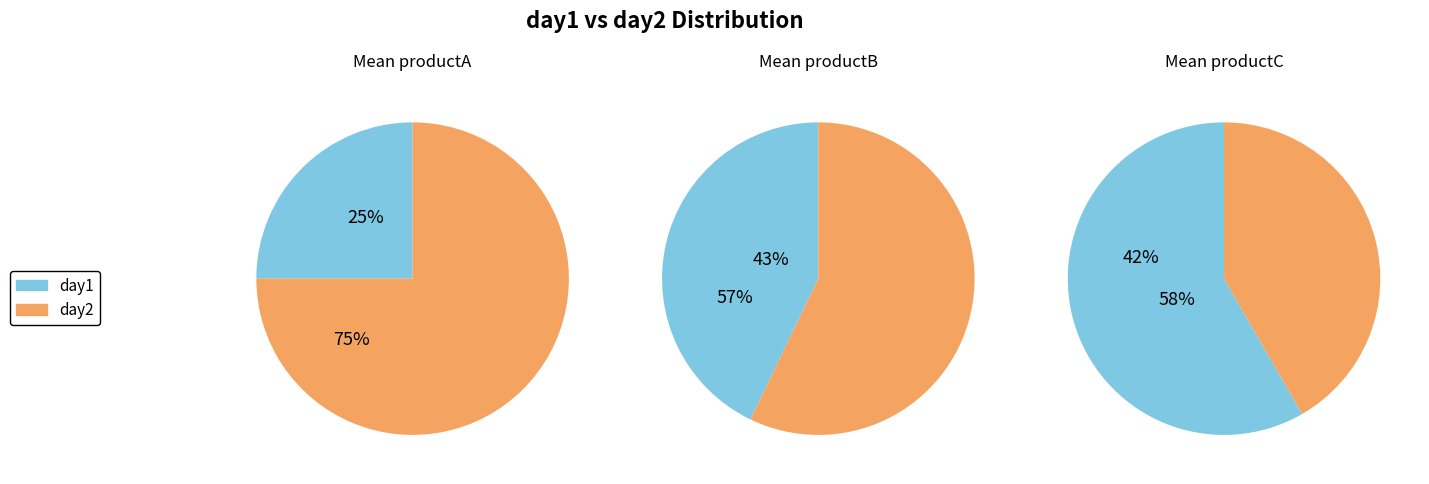

Between productA and productB, which is larger?

productB